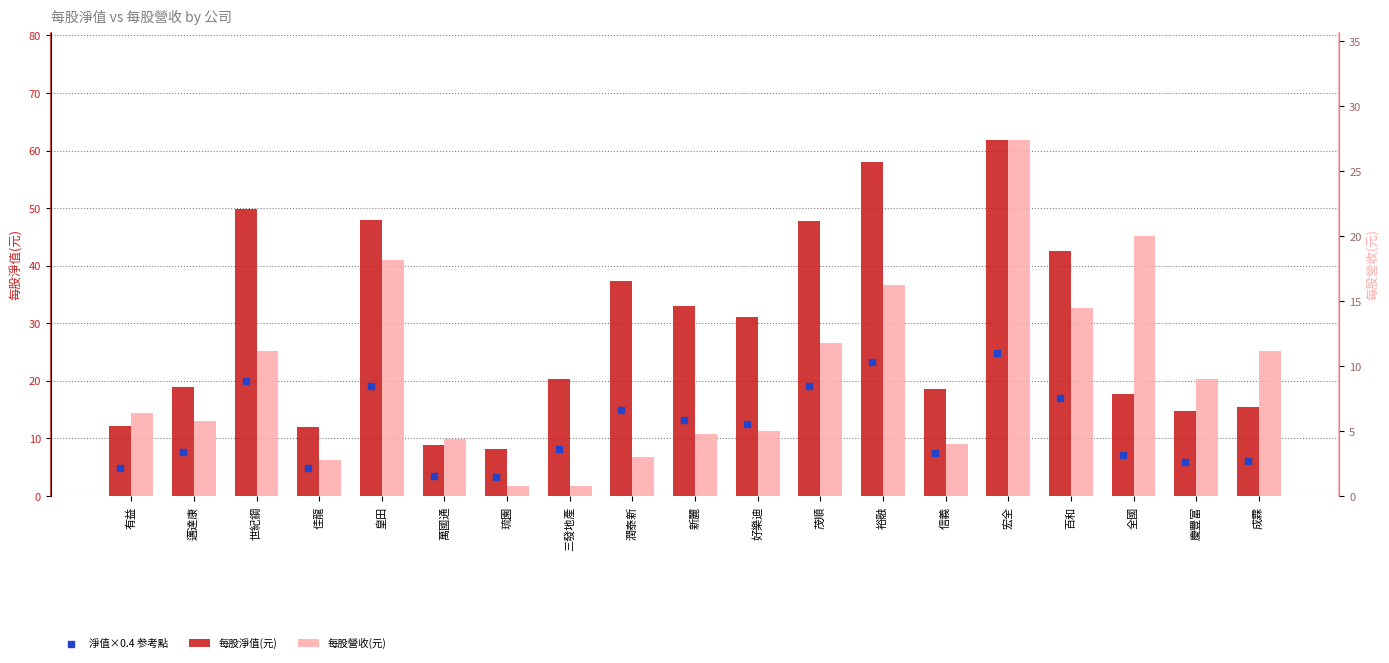

Which series reaches the minimum Y coordinate?

每股營收(元)